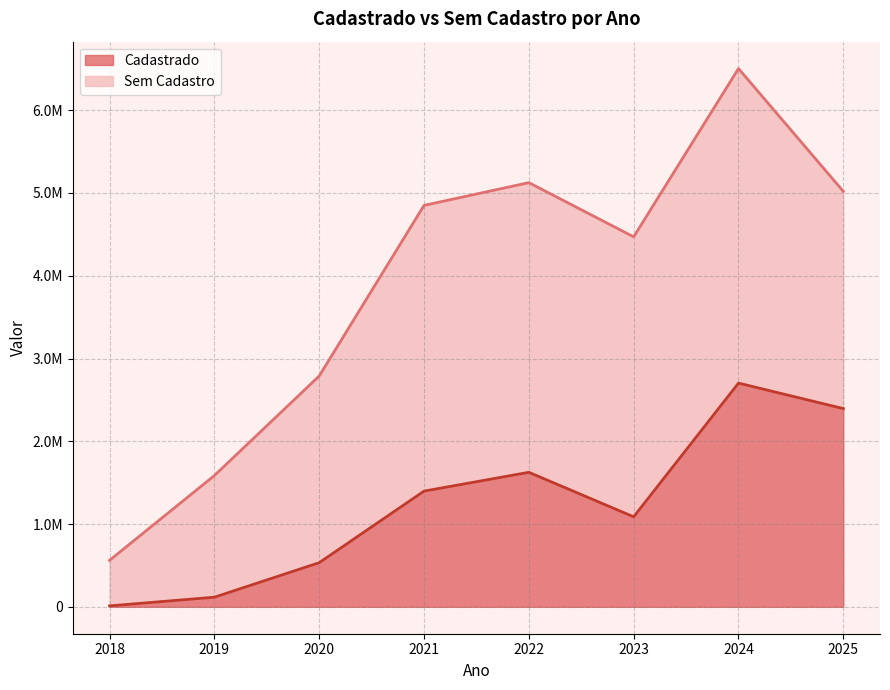

Does the chart have visible grid lines?

Yes